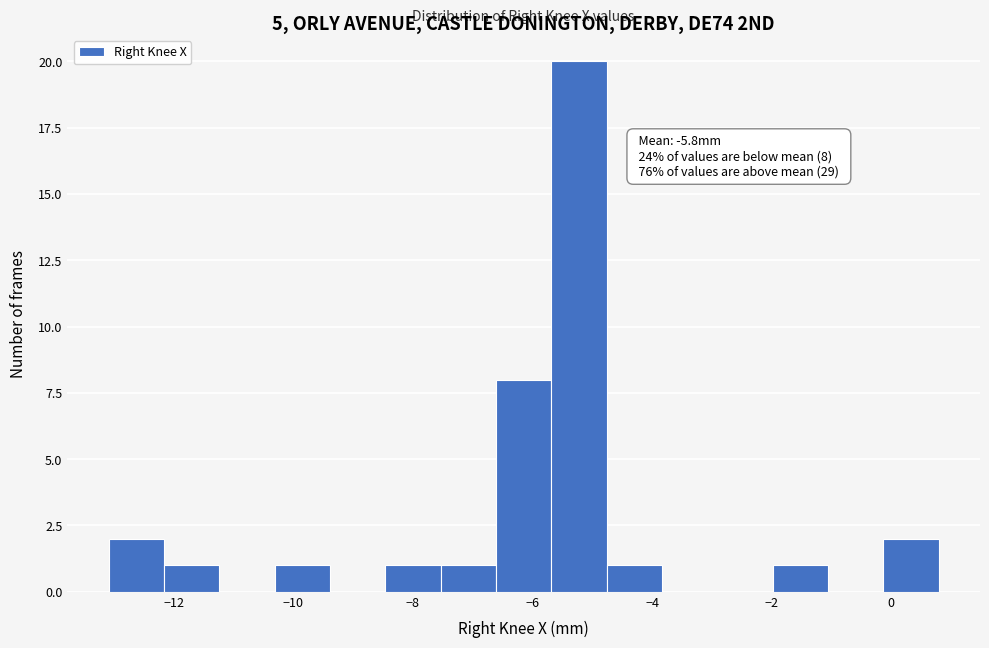

Over which range of the x-axis is the bar tallest?

-5.6 to -4.8